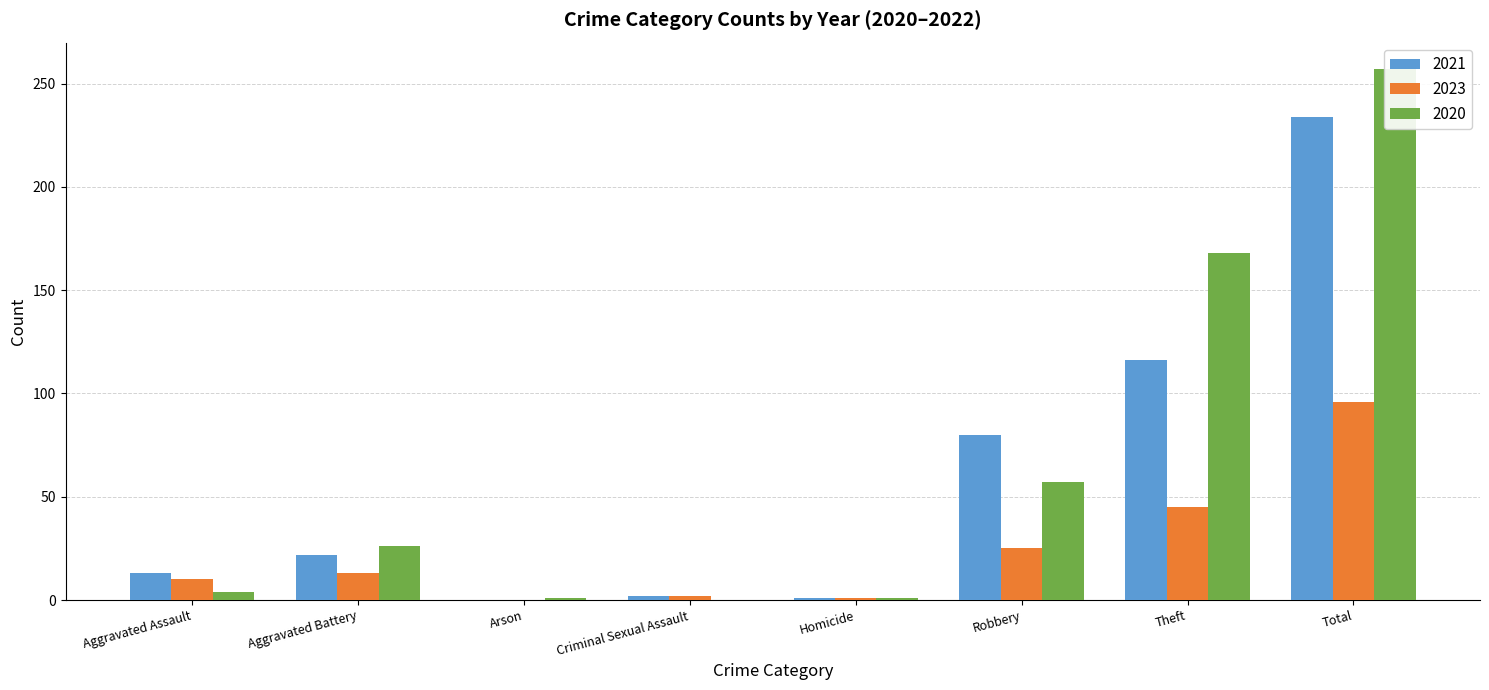

What is the label of the 4th bar from the left?

Criminal Sexual Assault